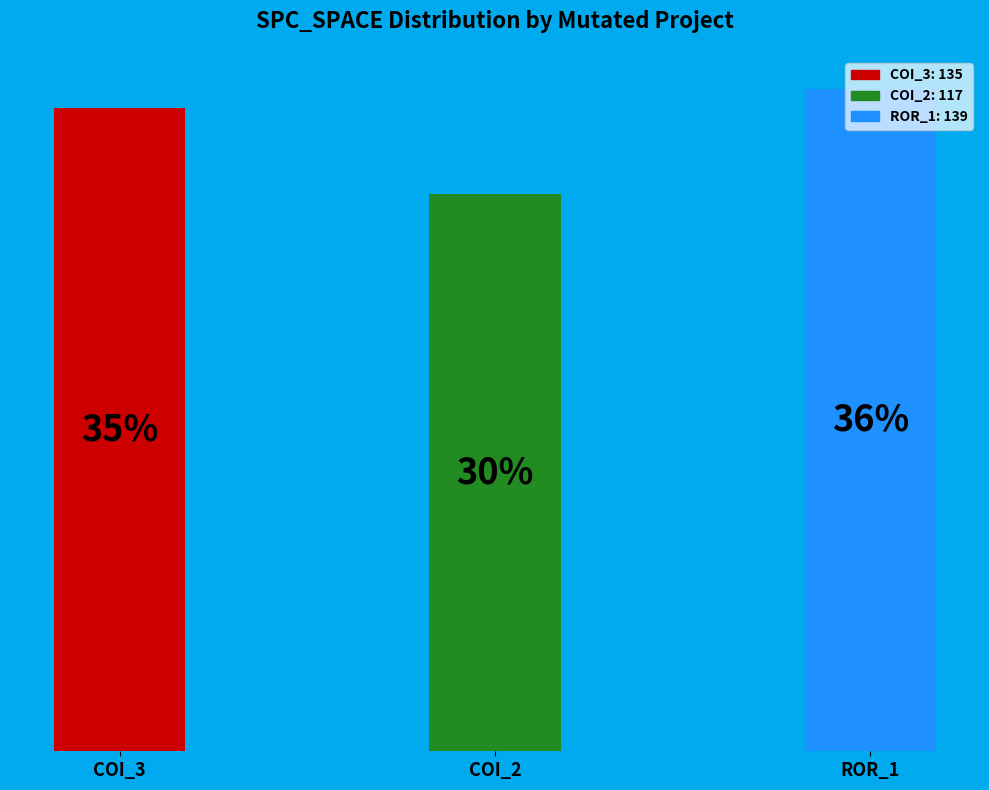

Which slice is the largest?

Forward.EmailSystem.Client.ROR_1